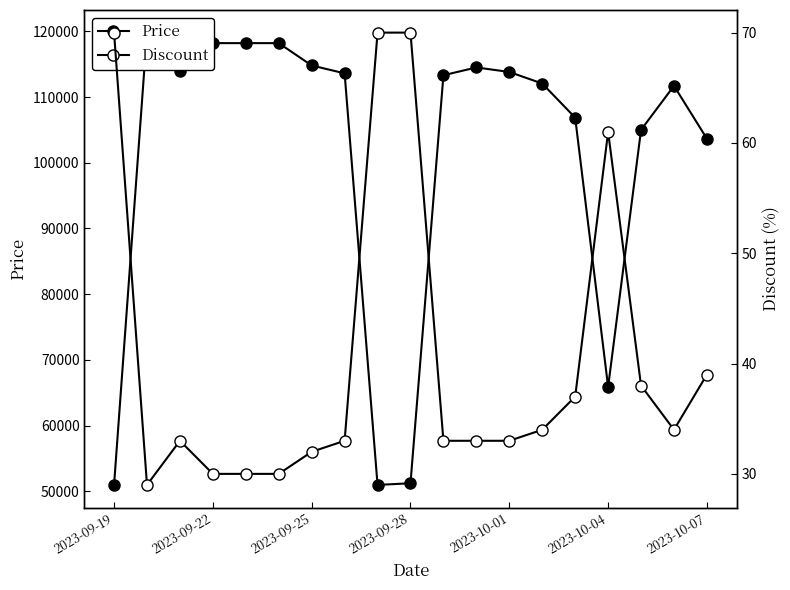

Is it true that Discount equals 33 at 10?

True